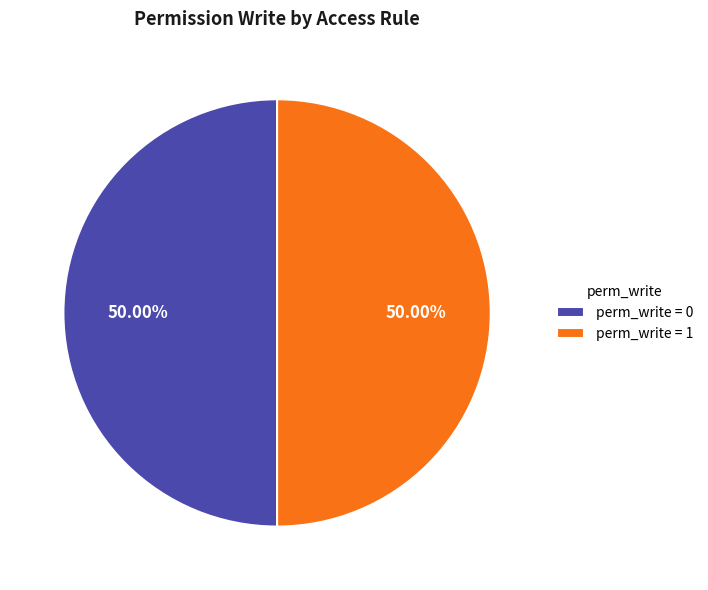

What is the ratio of the value at perm_write = 0 to the value at perm_write = 1?

1.0